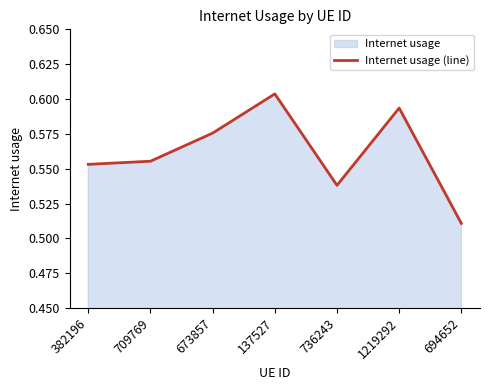

How many series are shown in this chart?

1